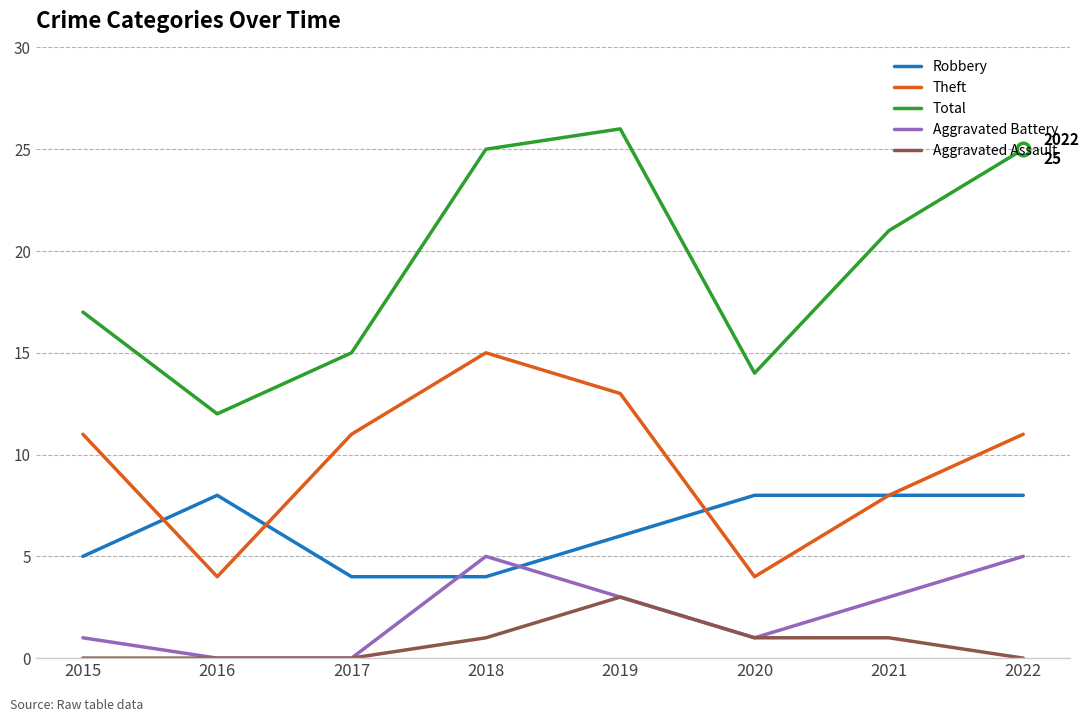

Is the value of Aggravated Assault at 2019 greater than the value of Theft at 2021?

No